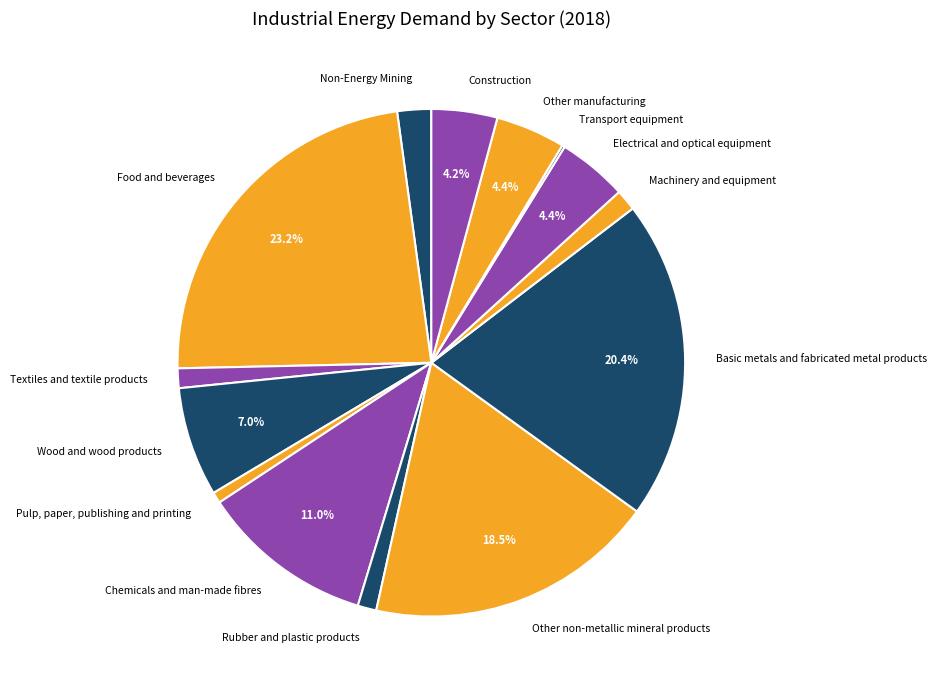

Which has a higher value, Construction or Wood and wood products?

Wood and wood products